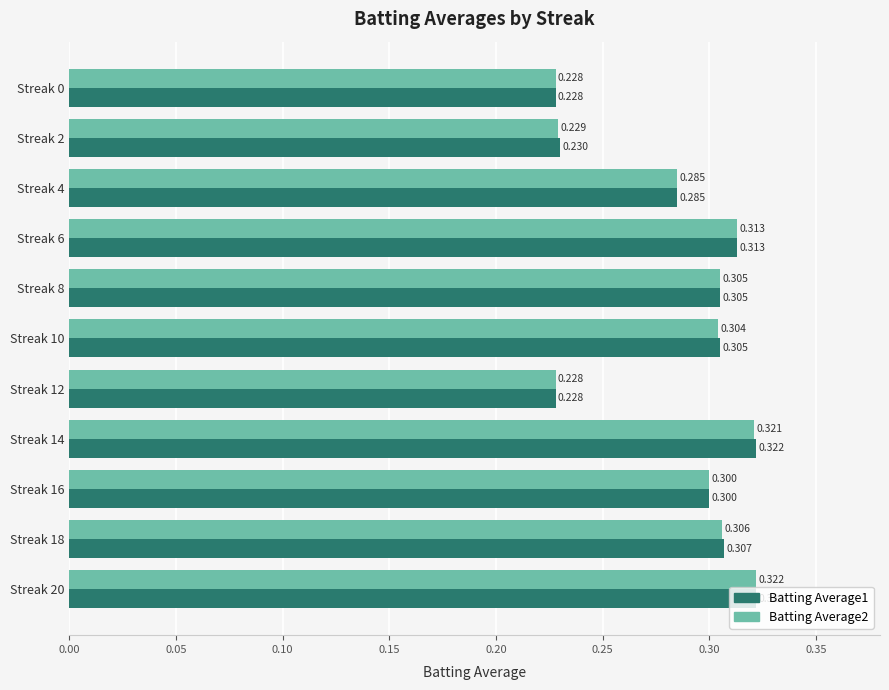

What are all the series names shown in the legend?

Batting Average1, Batting Average2